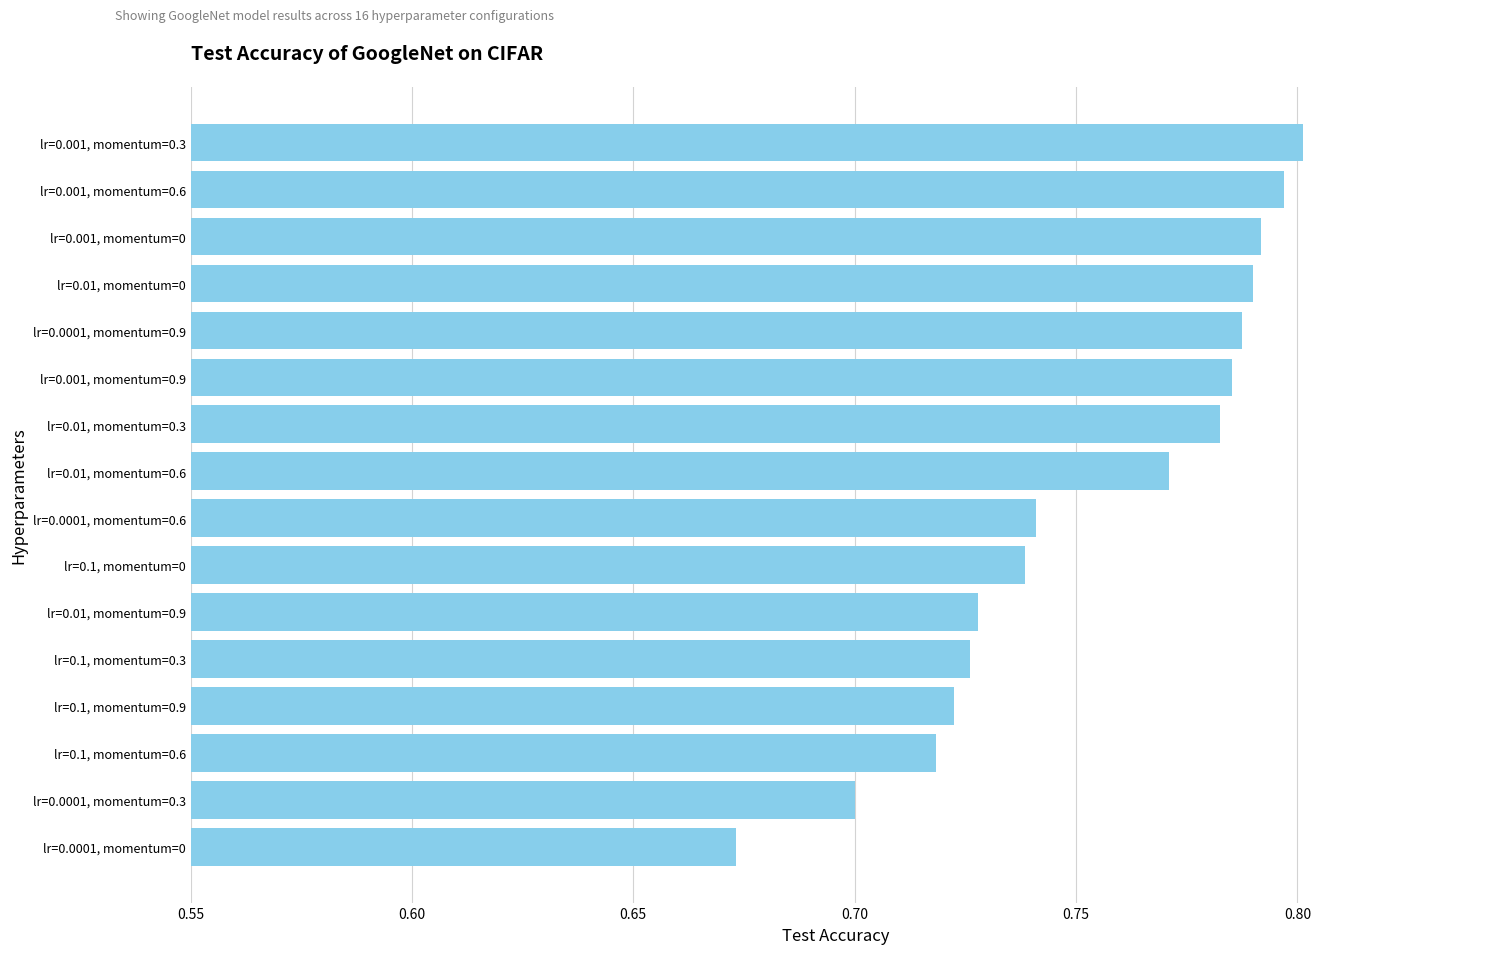

What is the sum of all values?

12.1